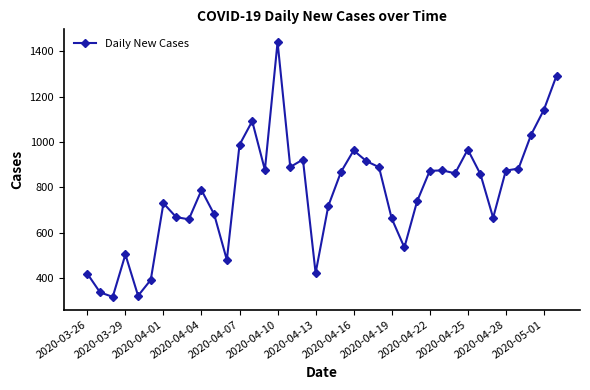

True or false: the data has more than 1 interior local peaks.

True